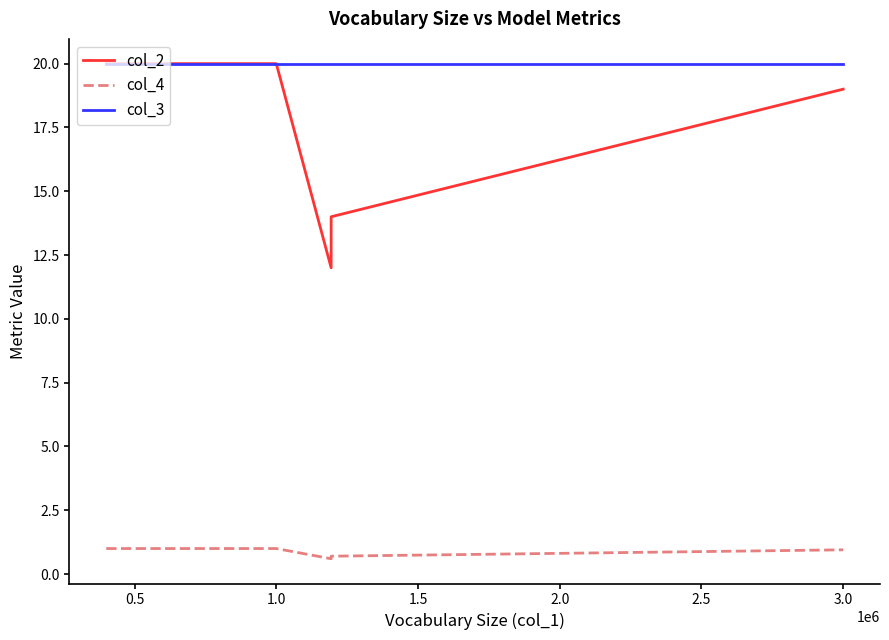

Rank the series by their maximum value, from highest to lowest.

col_2, col_3, col_4